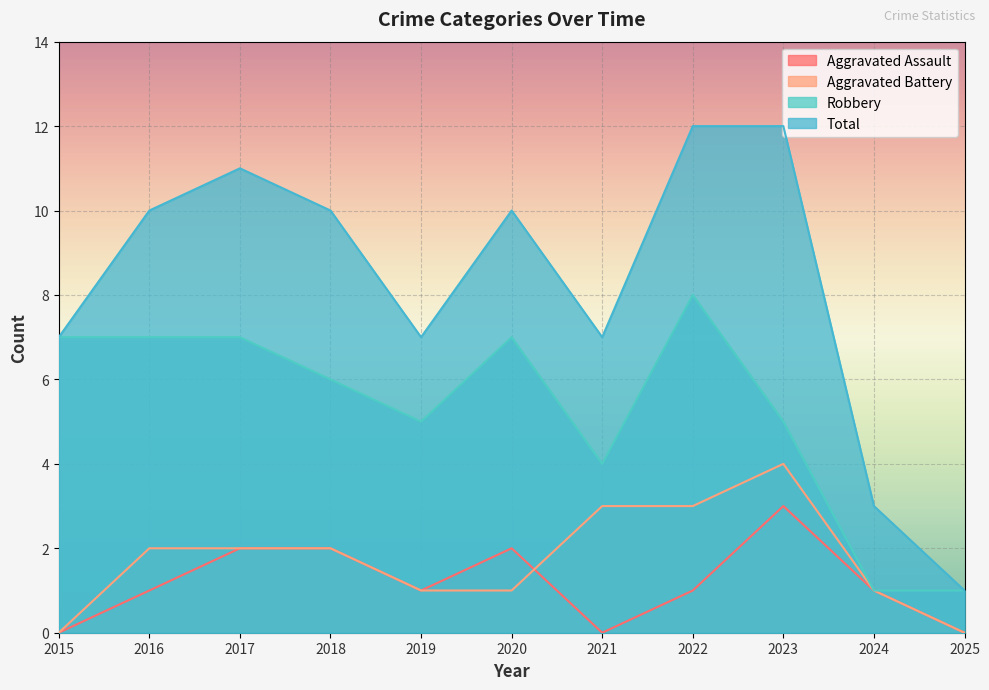

At which category does Total reach its first local peak?

2017